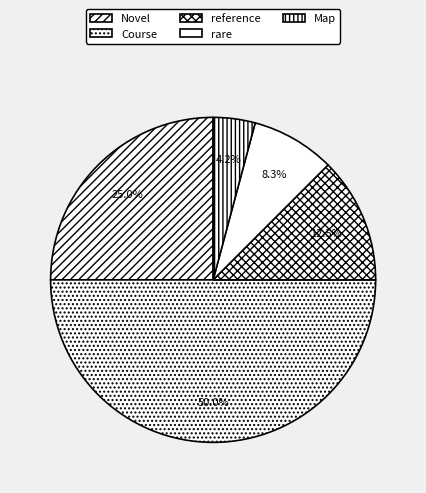

How much of the chart is everything except Course?

50.0%